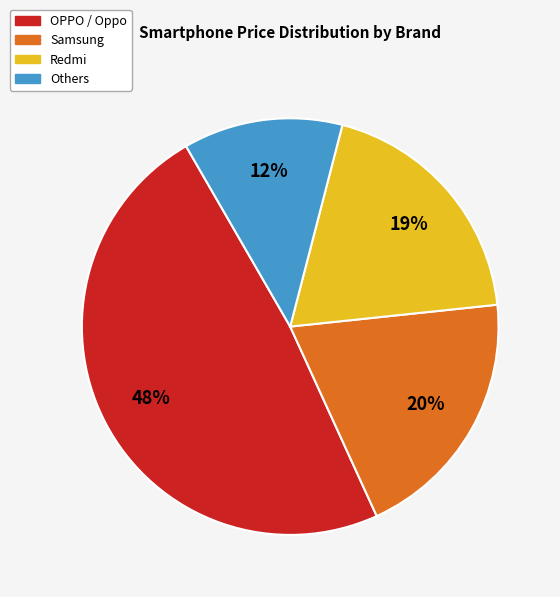

To the nearest percent, what is the average slice percentage?

25%